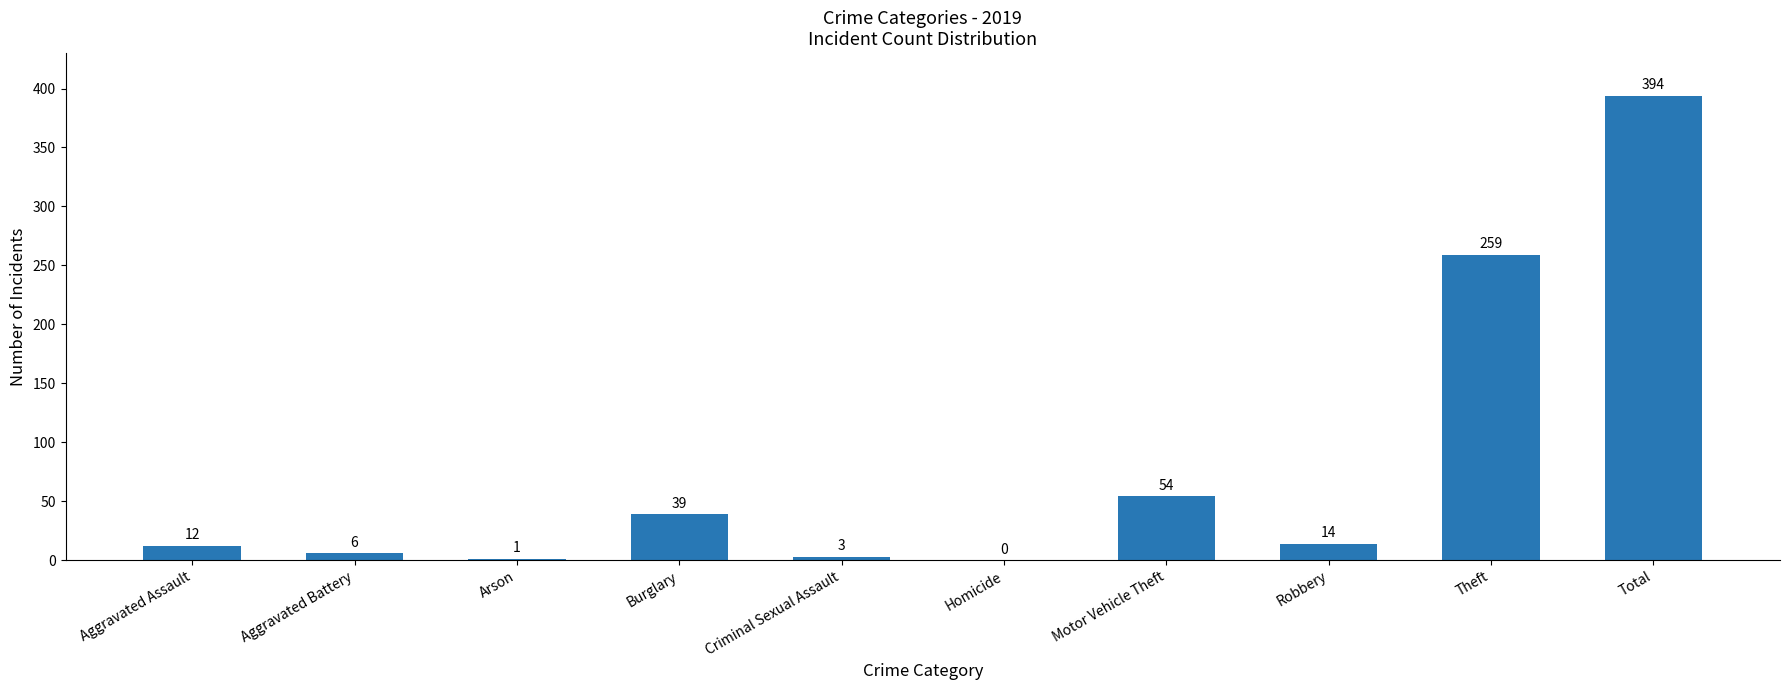

Where is the data nearest to the value 197?

Theft